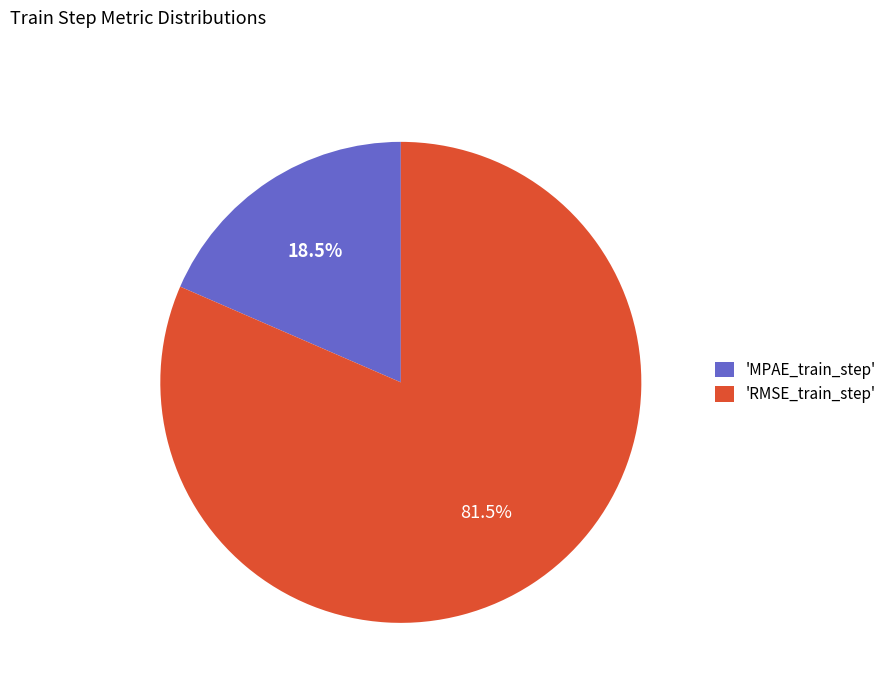

Is the sum of 'RMSE_train_step' and 'MPAE_train_step' greater than half?

Yes